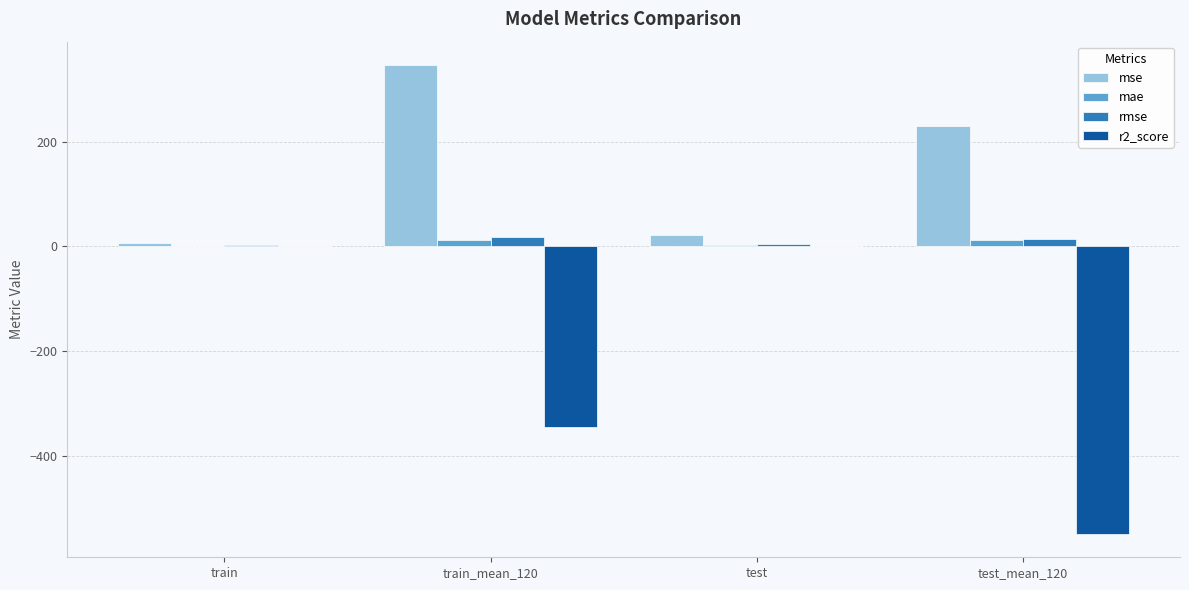

Which series changed the most between train_mean_120 and test_mean_120?

r2_score